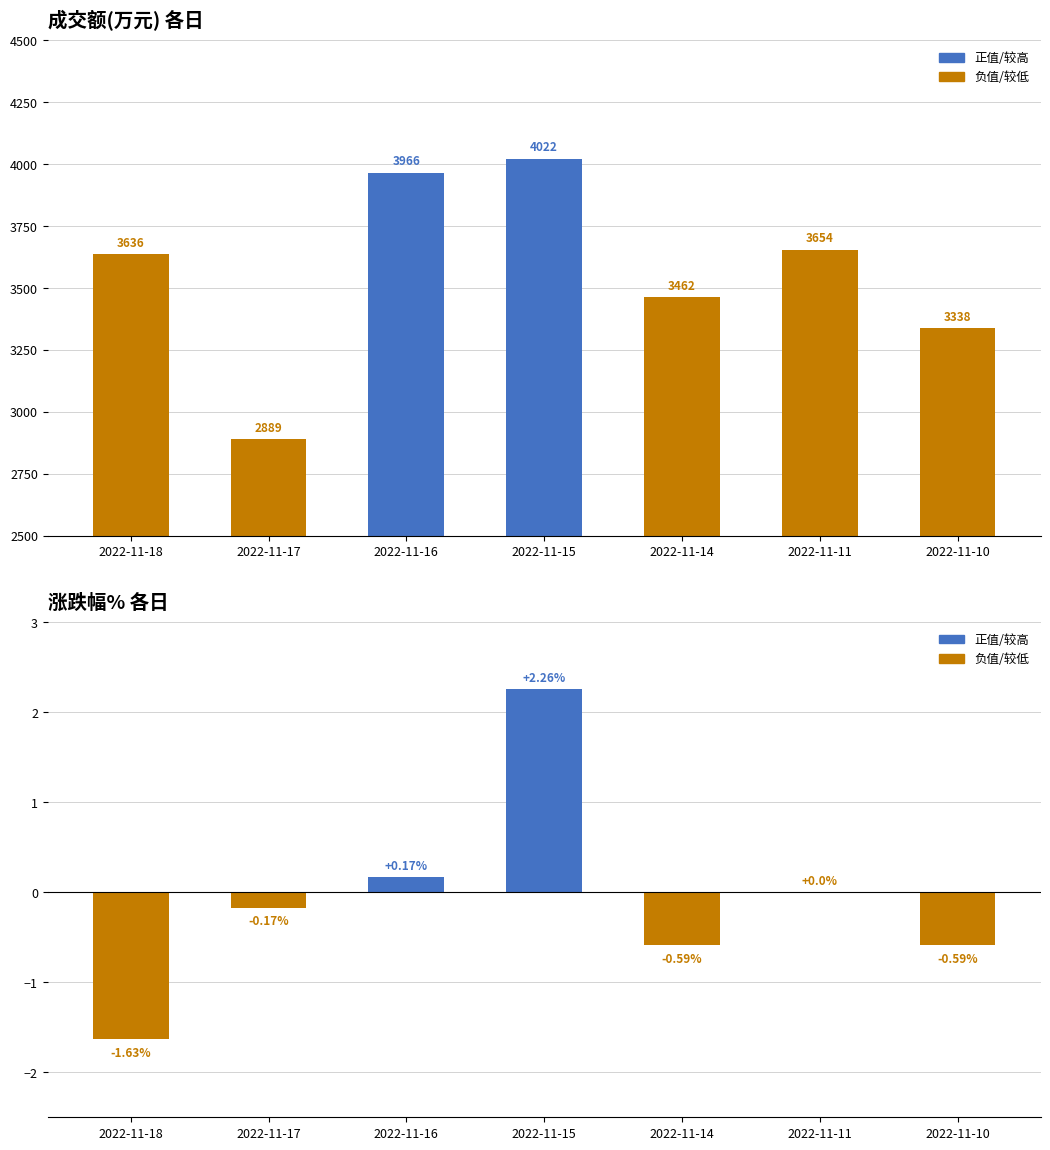

Reading left to right, list all the values displayed in this chart.

成交额(万元): 3636.0	2889.0	3966.0	4022.0	3462.0	3654.0	3338.0
涨跌幅%: -1.6	-0.2	0.2	2.3	-0.6	0.0	-0.6